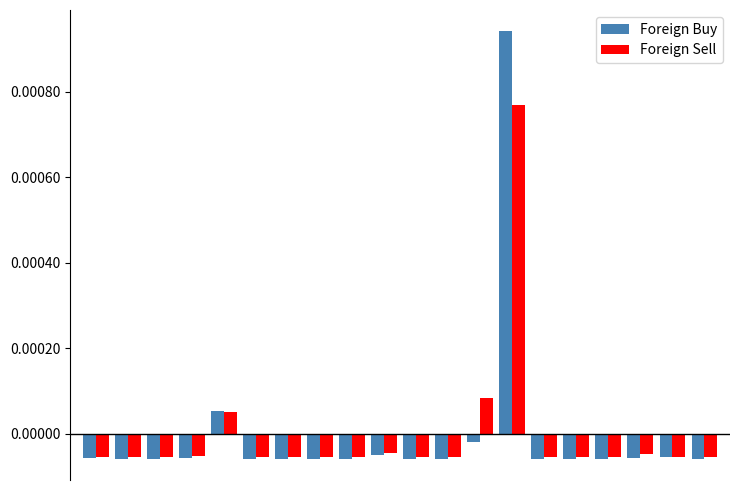

At how many categories does at least one series exceed 0?

3